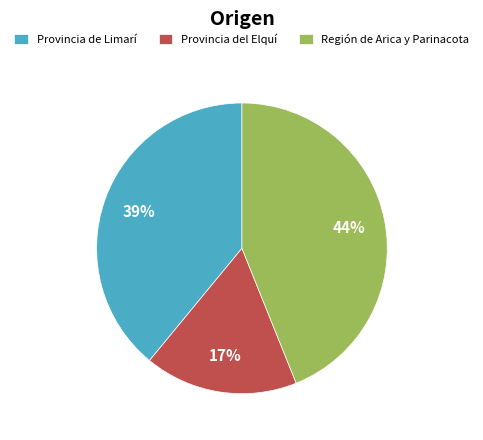

Which category has the biggest portion of the pie?

Región de Arica y Parinacota